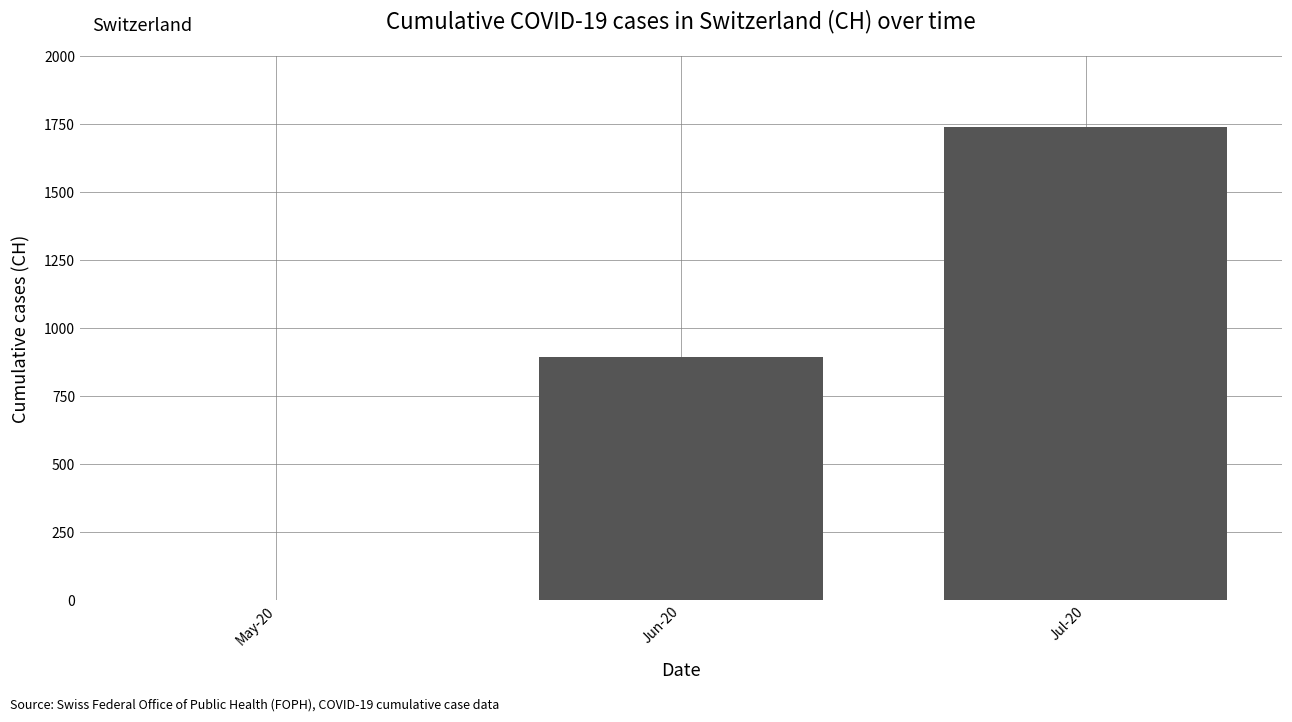

What is the greatest value displayed?

1741